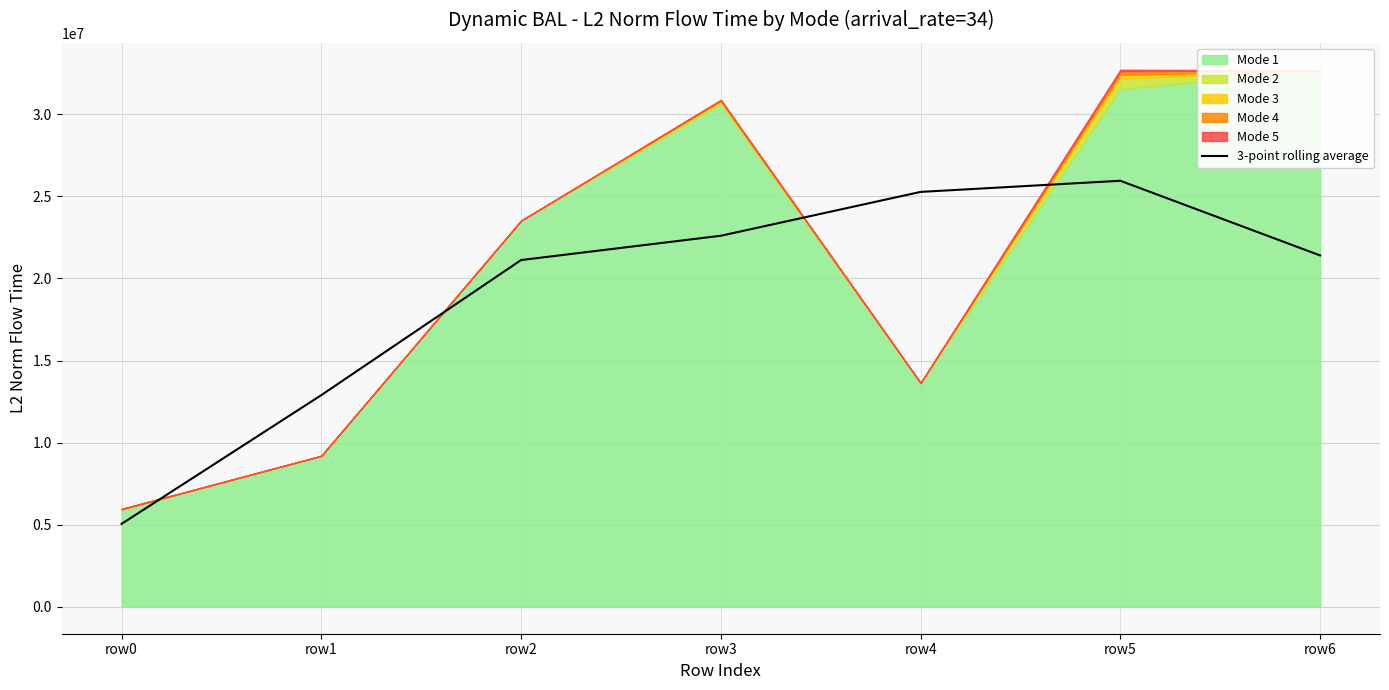

True or false: the data shows 21119437.1 at row2.

True